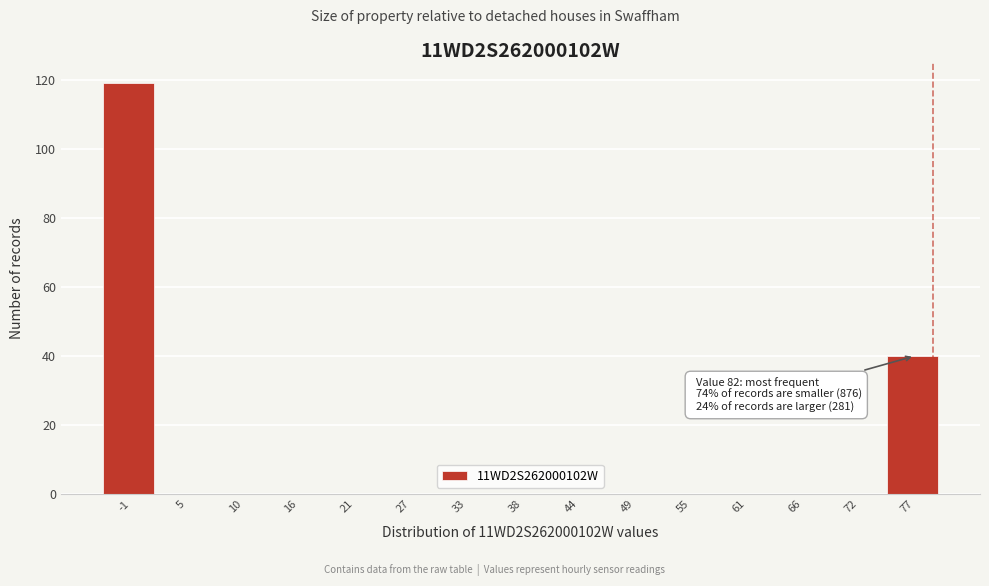

Reading left to right, list all the values displayed in this chart.

-1=119	5=0	10=0	16=0	21=0	27=0	33=0	38=0	44=0	49=0	55=0	61=0	66=0	72=0	77=40